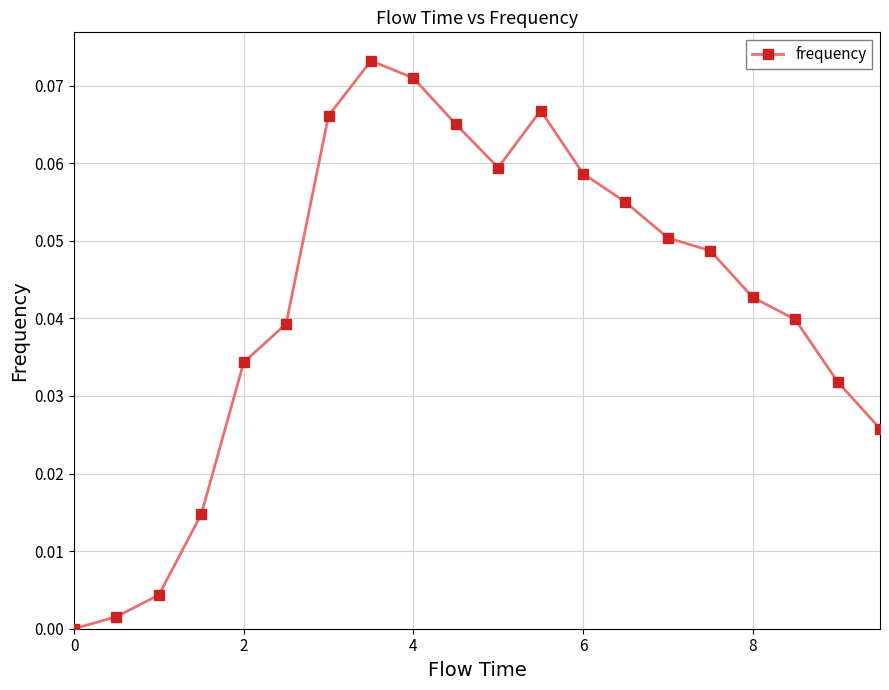

What is the sum of all values?

0.8